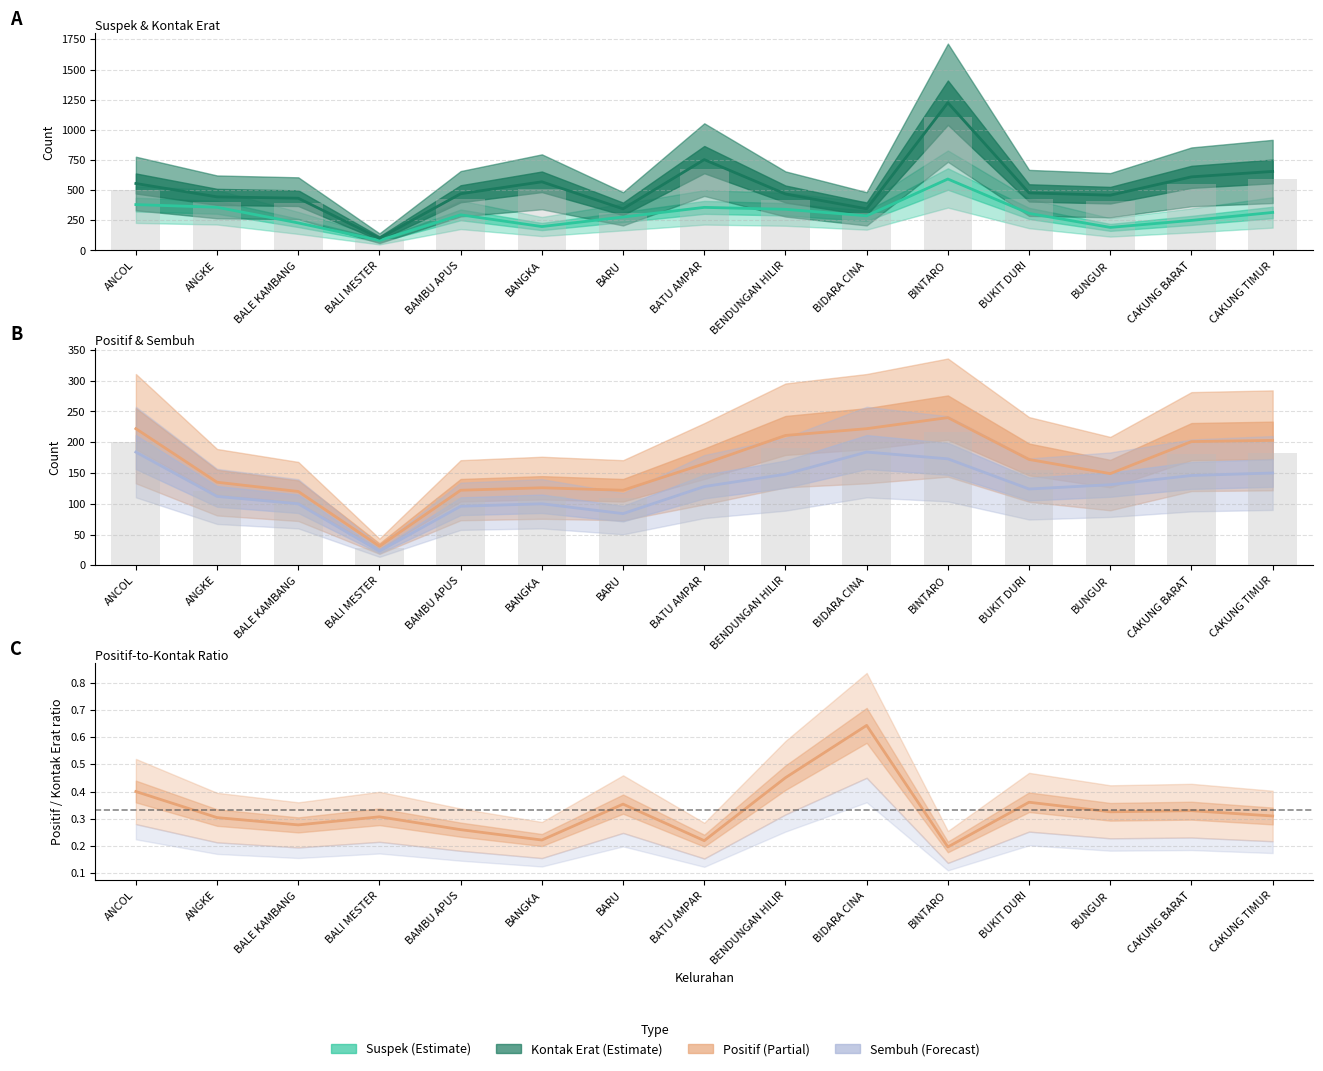

What is the spread (max minus min) of values at BINTARO?

1224.8